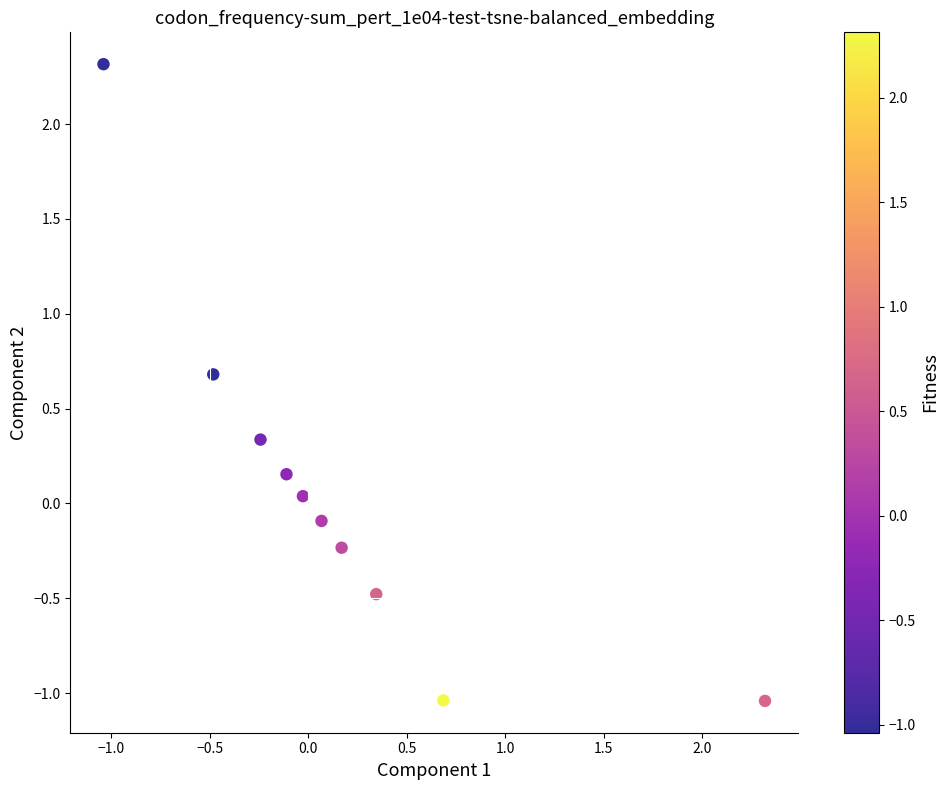

What is the range of Y values (max minus min)?

3.4